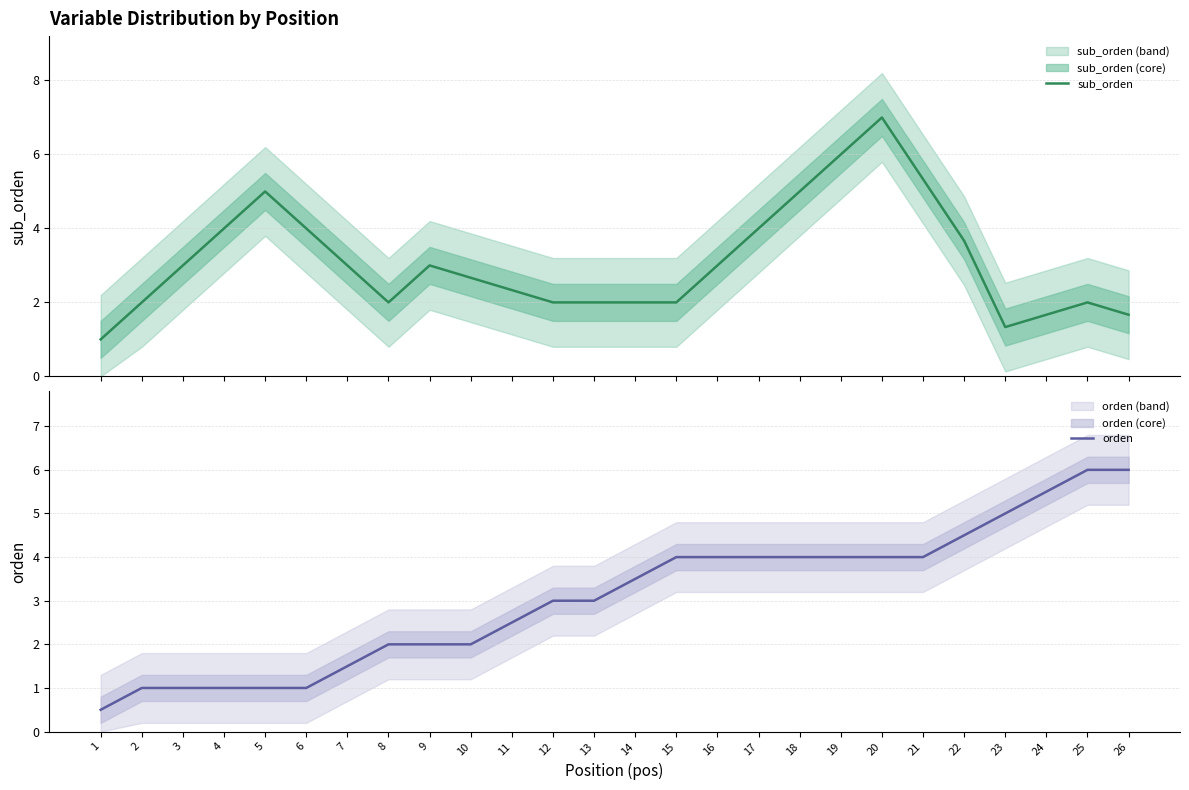

What is the total value across all series at 25?

8.0